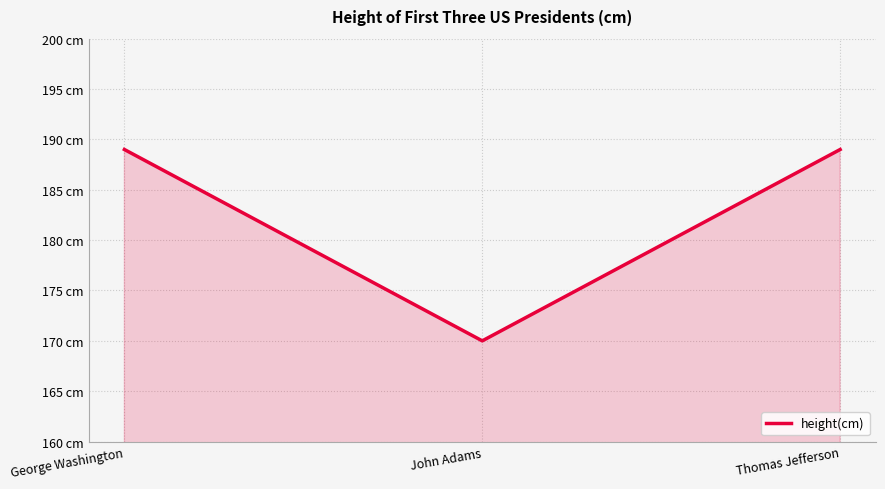

What is the smallest value displayed?

170